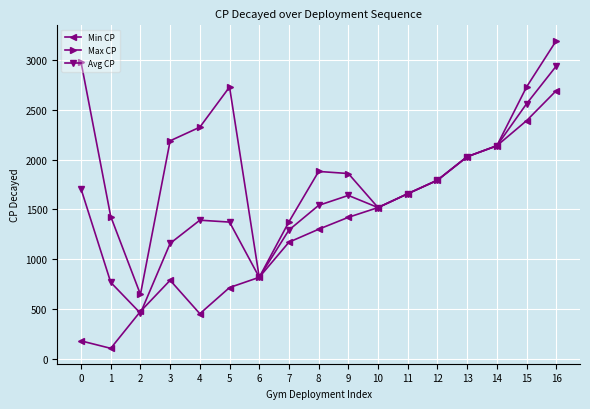

How many lines are shown in the chart?

3